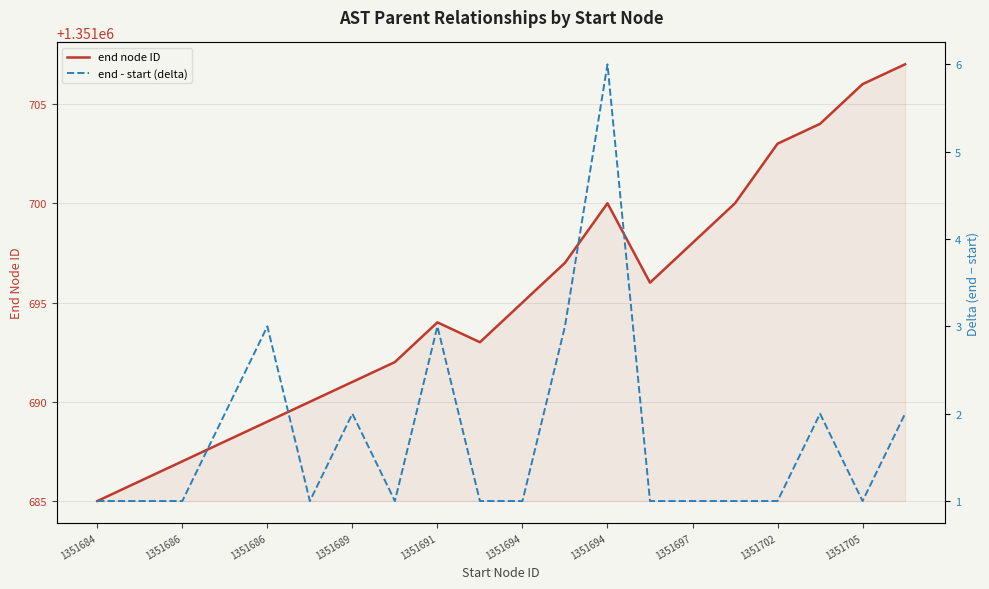

True or false: end node ID and end - start (delta) intersect in this chart.

False